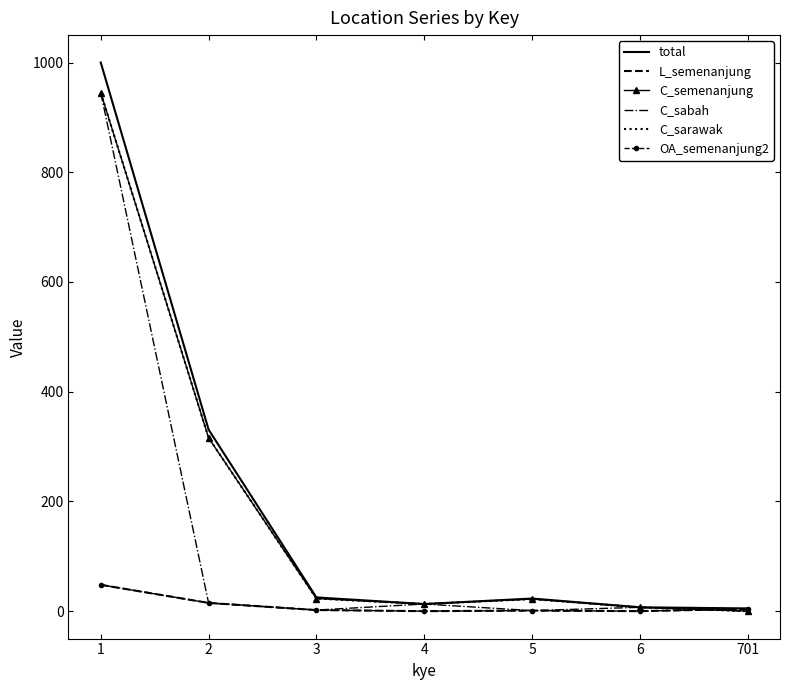

Which category has the highest value in the L_semenanjung series?

1